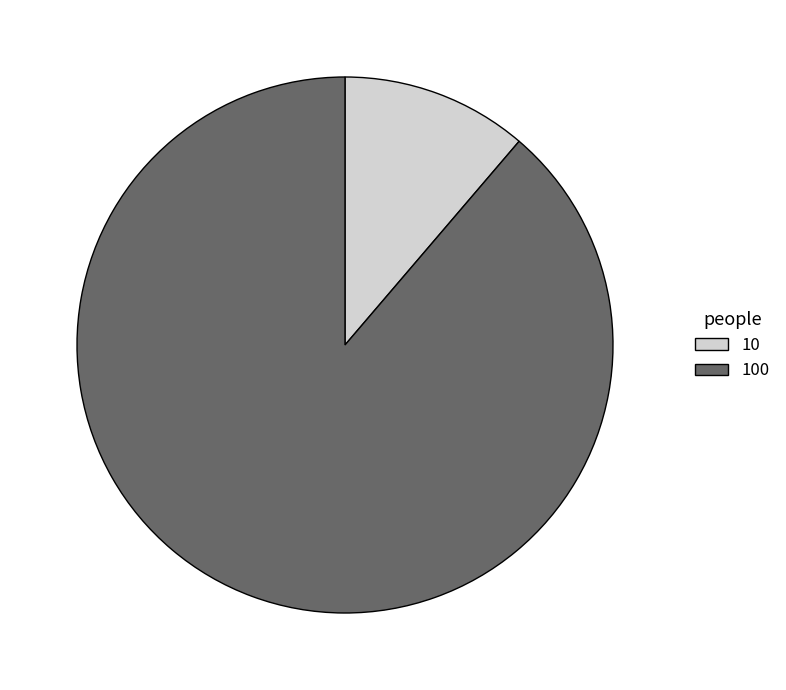

Is it true that 100 is 89% of the pie?

True